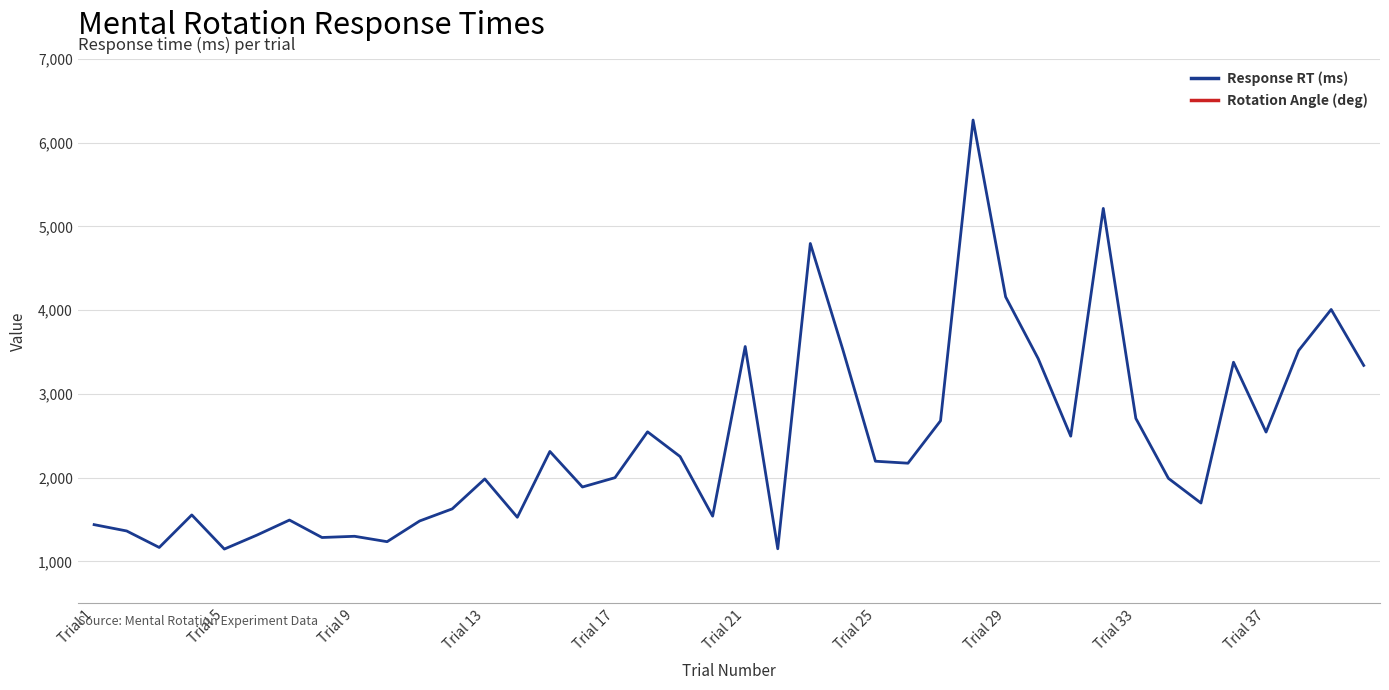

What is the minimum value for Response RT (ms)?

1148.5